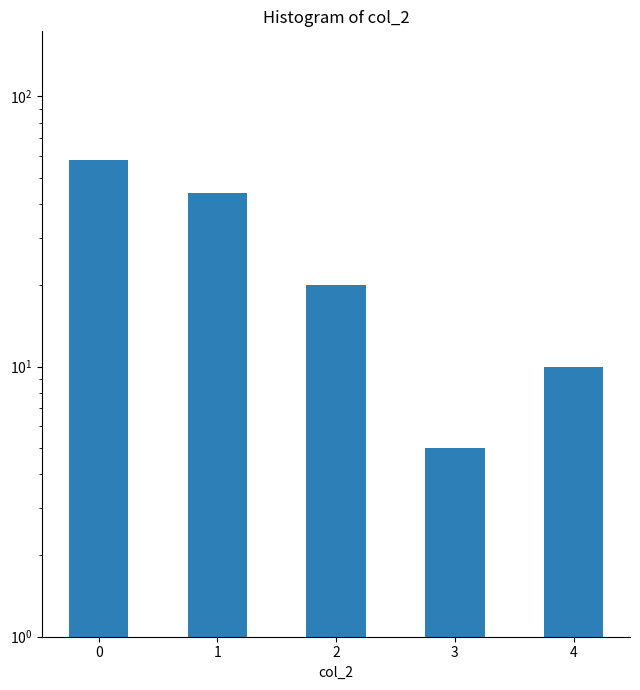

Is it true that the value at 4 is 18?

False